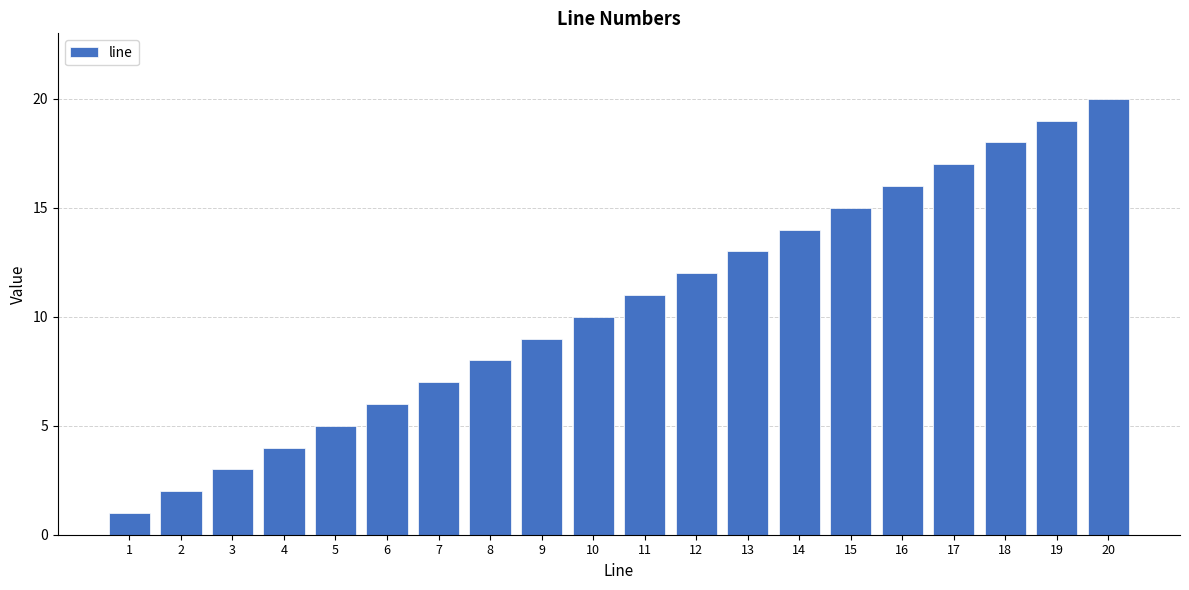

What is the smallest value displayed?

1